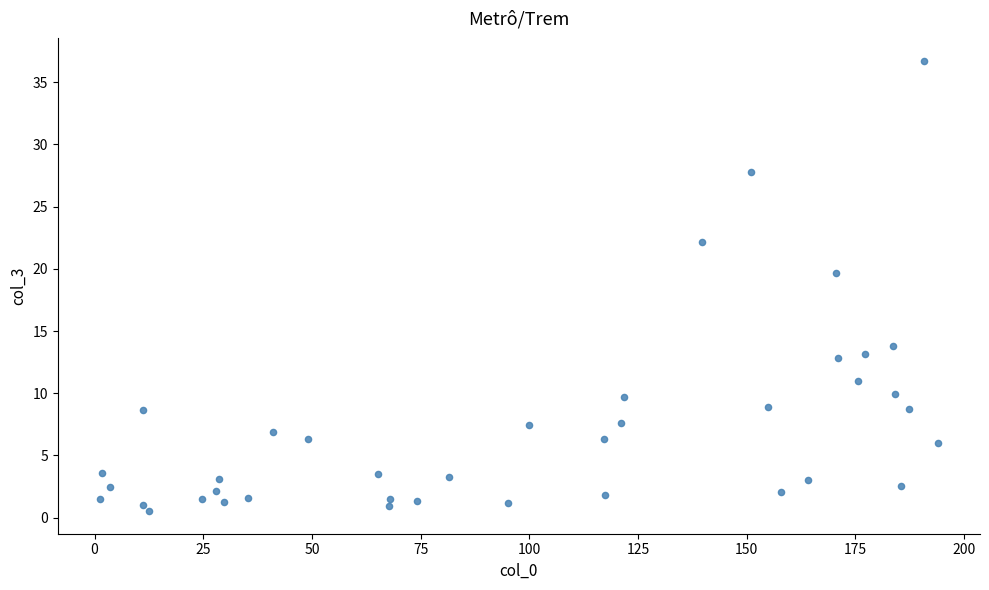

What is the range of X values (max minus min)?

192.9